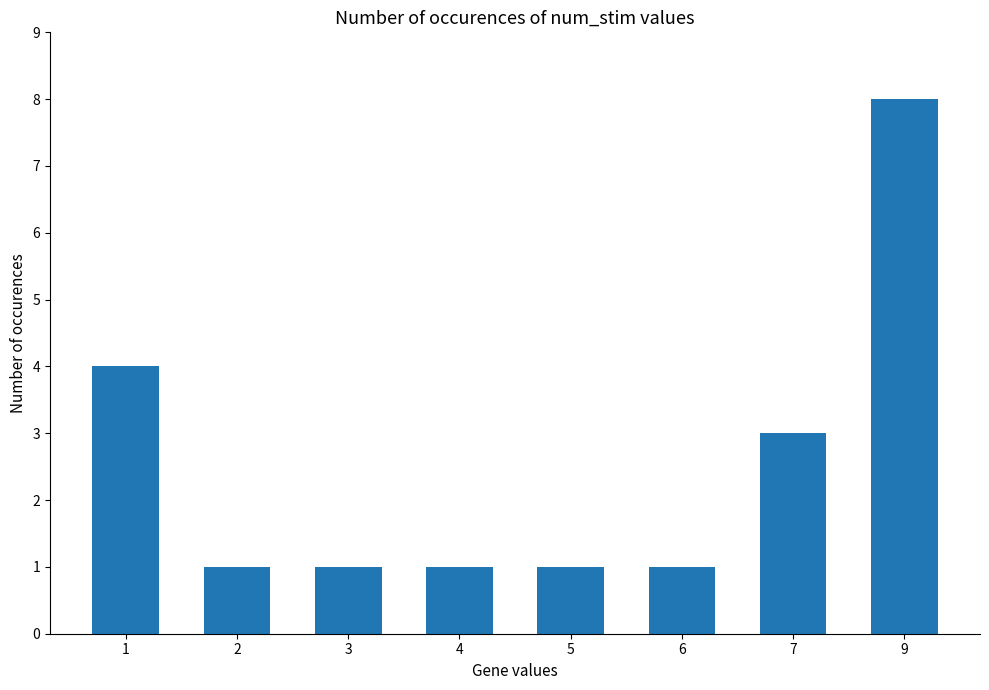

What is the value of the 5th bar from the left?

1